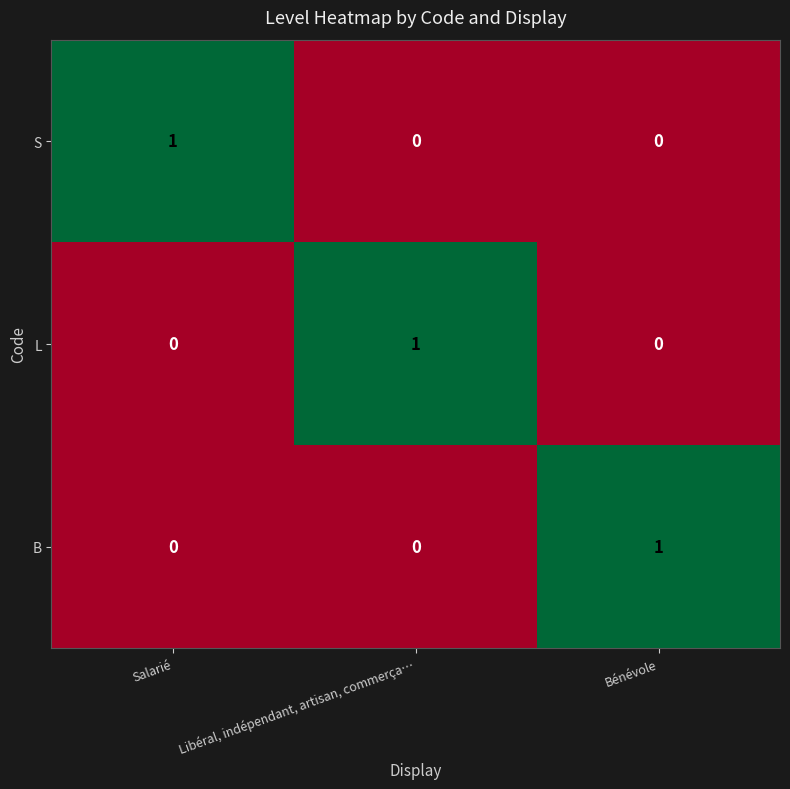

Reading left to right, transcribe all the data shown in this chart.

S: 1	0	0
L: 0	1	0
B: 0	0	1